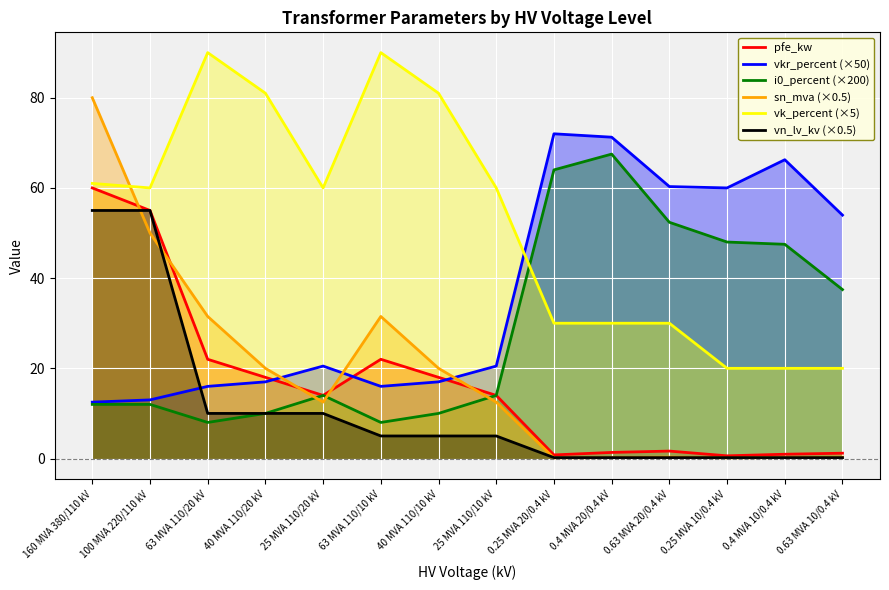

Reading left to right, list all the values displayed in this chart.

pfe_kw: 160 MVA 380/110 kV=60.0	100 MVA 220/110 kV=55.0	63 MVA 110/20 kV=22.0	40 MVA 110/20 kV=18.0	25 MVA 110/20 kV=14.0	63 MVA 110/10 kV=22.0	40 MVA 110/10 kV=18.0	25 MVA 110/10 kV=14.0	0.25 MVA 20/0.4 kV=0.8	0.4 MVA 20/0.4 kV=1.4	0.63 MVA 20/0.4 kV=1.6	0.25 MVA 10/0.4 kV=0.6	0.4 MVA 10/0.4 kV=0.9	0.63 MVA 10/0.4 kV=1.2
vkr_percent (×50): 160 MVA 380/110 kV=12.5	100 MVA 220/110 kV=13.0	63 MVA 110/20 kV=16.0	40 MVA 110/20 kV=17.0	25 MVA 110/20 kV=20.5	63 MVA 110/10 kV=16.0	40 MVA 110/10 kV=17.0	25 MVA 110/10 kV=20.5	0.25 MVA 20/0.4 kV=72.0	0.4 MVA 20/0.4 kV=71.2	0.63 MVA 20/0.4 kV=60.3	0.25 MVA 10/0.4 kV=60.0	0.4 MVA 10/0.4 kV=66.2	0.63 MVA 10/0.4 kV=54.0
i0_percent (×200): 160 MVA 380/110 kV=12.0	100 MVA 220/110 kV=12.0	63 MVA 110/20 kV=8.0	40 MVA 110/20 kV=10.0	25 MVA 110/20 kV=14.0	63 MVA 110/10 kV=8.0	40 MVA 110/10 kV=10.0	25 MVA 110/10 kV=14.0	0.25 MVA 20/0.4 kV=64.0	0.4 MVA 20/0.4 kV=67.5	0.63 MVA 20/0.4 kV=52.4	0.25 MVA 10/0.4 kV=48.0	0.4 MVA 10/0.4 kV=47.5	0.63 MVA 10/0.4 kV=37.5
sn_mva (×0.5): 160 MVA 380/110 kV=80.0	100 MVA 220/110 kV=50.0	63 MVA 110/20 kV=31.5	40 MVA 110/20 kV=20.0	25 MVA 110/20 kV=12.5	63 MVA 110/10 kV=31.5	40 MVA 110/10 kV=20.0	25 MVA 110/10 kV=12.5	0.25 MVA 20/0.4 kV=0.1	0.4 MVA 20/0.4 kV=0.2	0.63 MVA 20/0.4 kV=0.3	0.25 MVA 10/0.4 kV=0.1	0.4 MVA 10/0.4 kV=0.2	0.63 MVA 10/0.4 kV=0.3
vk_percent (×5): 160 MVA 380/110 kV=61.0	100 MVA 220/110 kV=60.0	63 MVA 110/20 kV=90.0	40 MVA 110/20 kV=81.0	25 MVA 110/20 kV=60.0	63 MVA 110/10 kV=90.0	40 MVA 110/10 kV=81.0	25 MVA 110/10 kV=60.0	0.25 MVA 20/0.4 kV=30.0	0.4 MVA 20/0.4 kV=30.0	0.63 MVA 20/0.4 kV=30.0	0.25 MVA 10/0.4 kV=20.0	0.4 MVA 10/0.4 kV=20.0	0.63 MVA 10/0.4 kV=20.0
vn_lv_kv (×0.5): 160 MVA 380/110 kV=55.0	100 MVA 220/110 kV=55.0	63 MVA 110/20 kV=10.0	40 MVA 110/20 kV=10.0	25 MVA 110/20 kV=10.0	63 MVA 110/10 kV=5.0	40 MVA 110/10 kV=5.0	25 MVA 110/10 kV=5.0	0.25 MVA 20/0.4 kV=0.2	0.4 MVA 20/0.4 kV=0.2	0.63 MVA 20/0.4 kV=0.2	0.25 MVA 10/0.4 kV=0.2	0.4 MVA 10/0.4 kV=0.2	0.63 MVA 10/0.4 kV=0.2